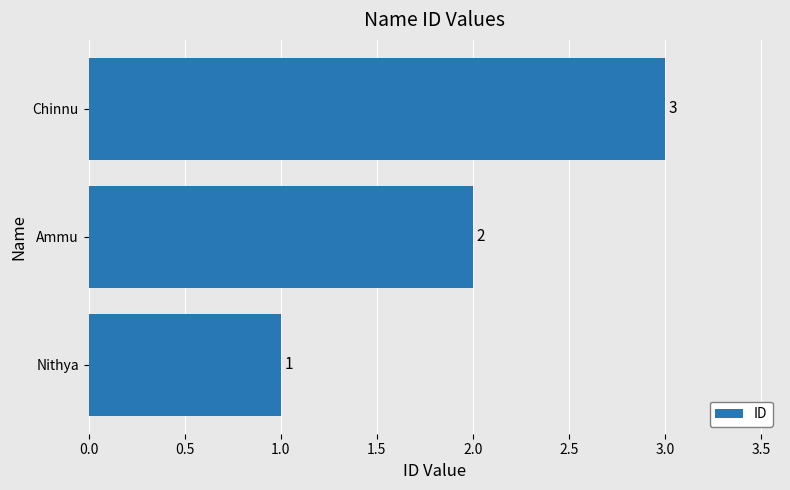

List the labels in order of value, largest first.

Chinnu, Ammu, Nithya